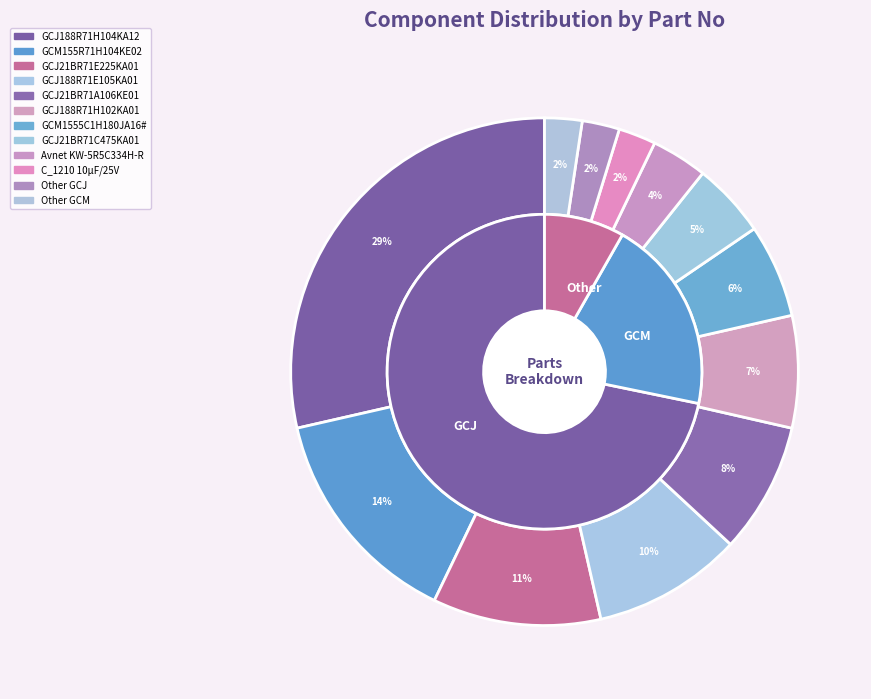

To the nearest percent, what is the combined percentage of GCJ188R71E105KA01 and Other?

12%